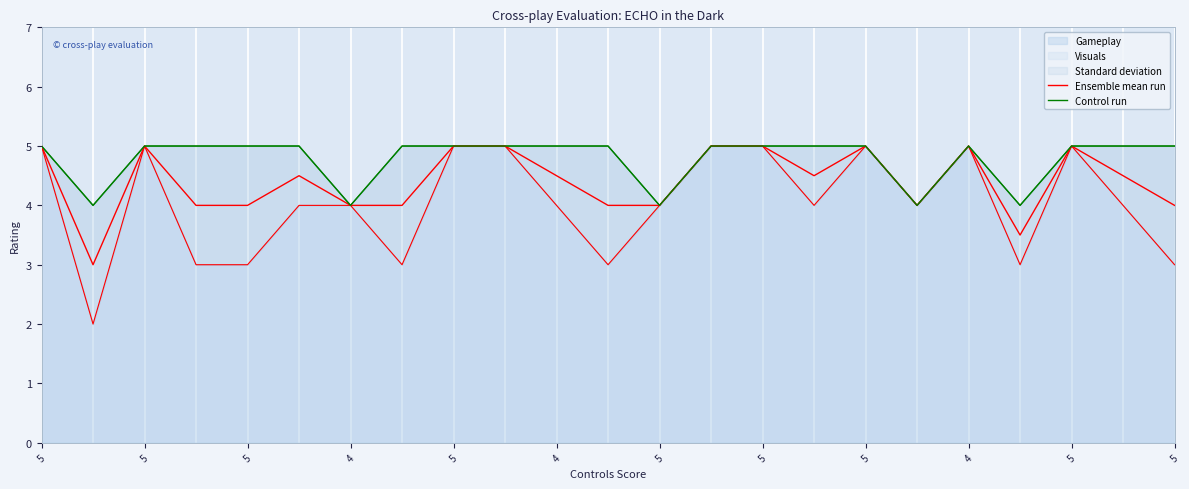

Which series has the largest range (max minus min)?

Ensemble mean run